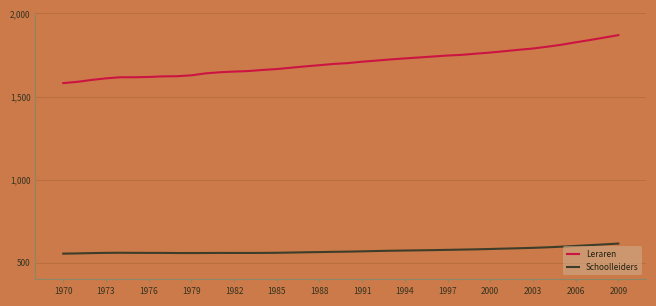

Which series has the largest total across all categories?

Leraren